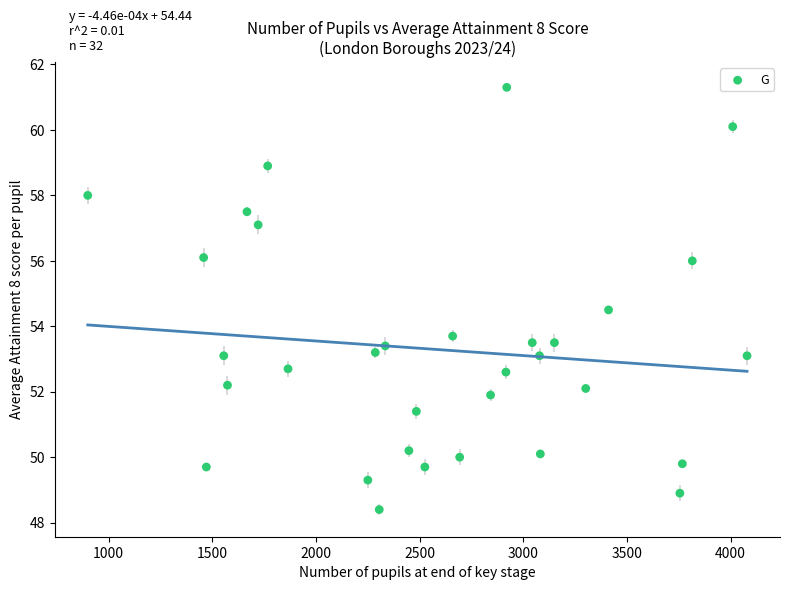

What is the range of X values (max minus min)?

3180.0